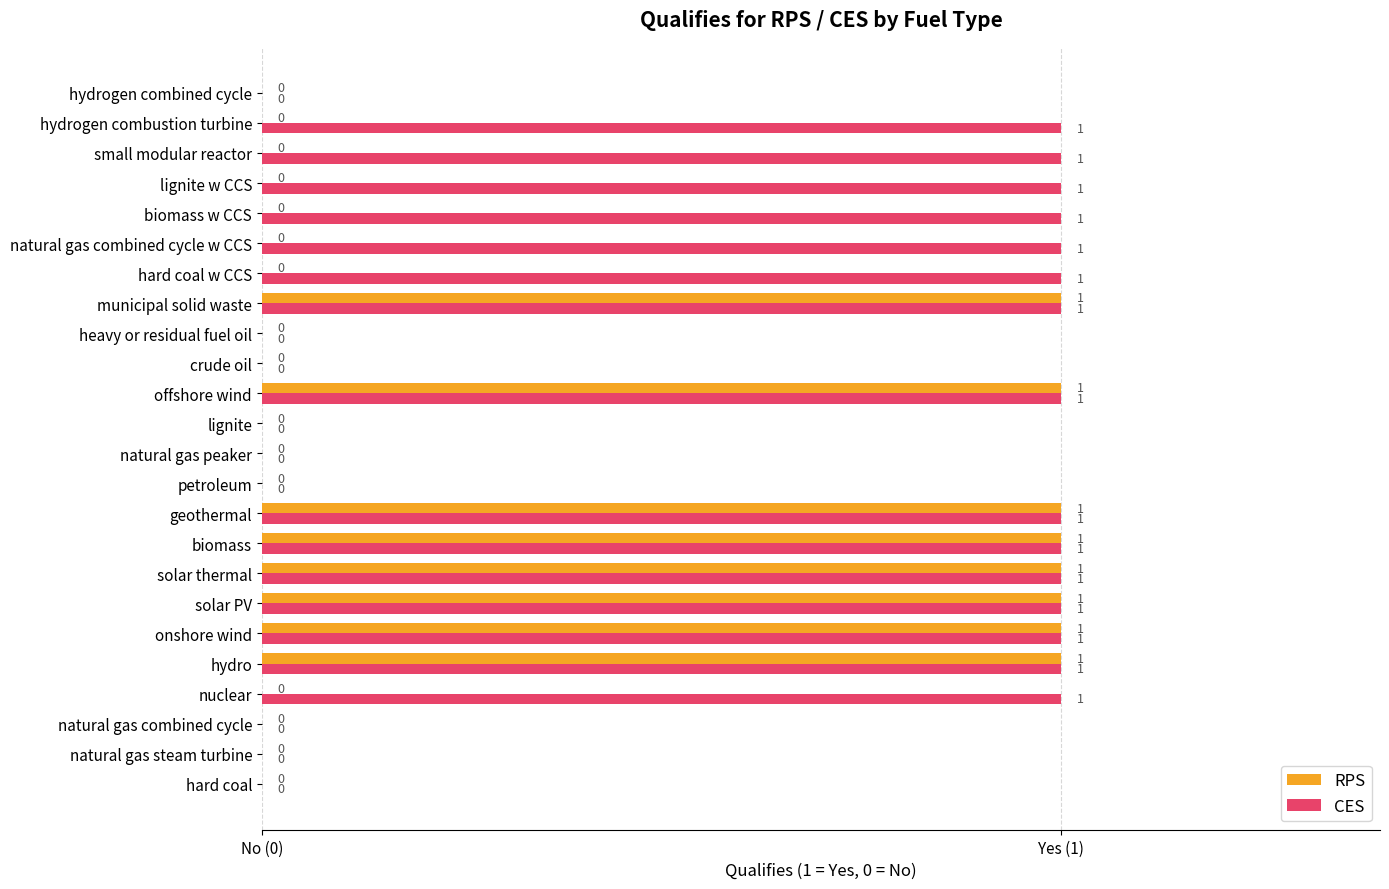

Which series has the largest total across all categories?

CES